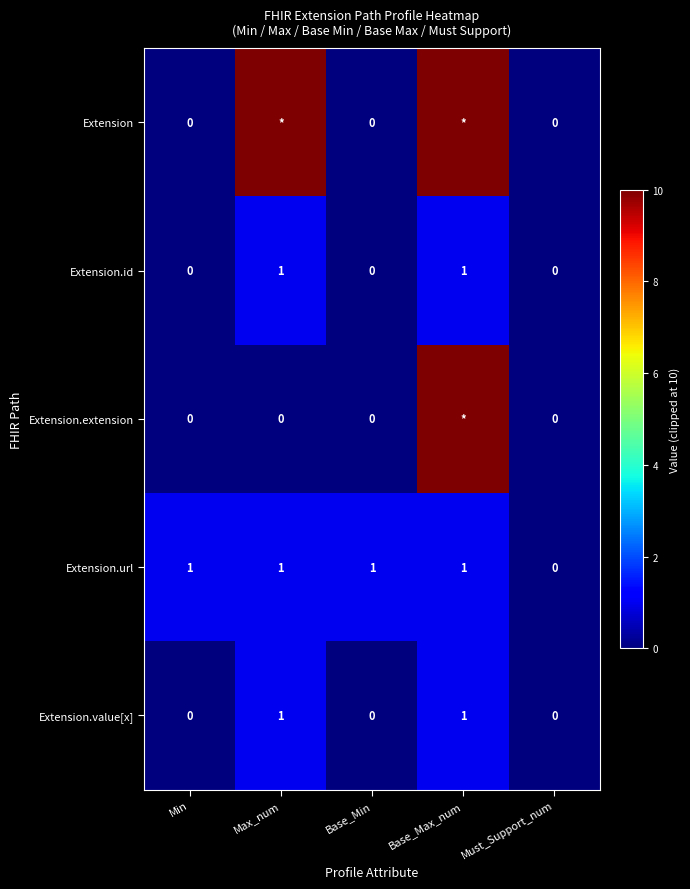

Is it true that Extension.url equals 2 at Max_num?

False